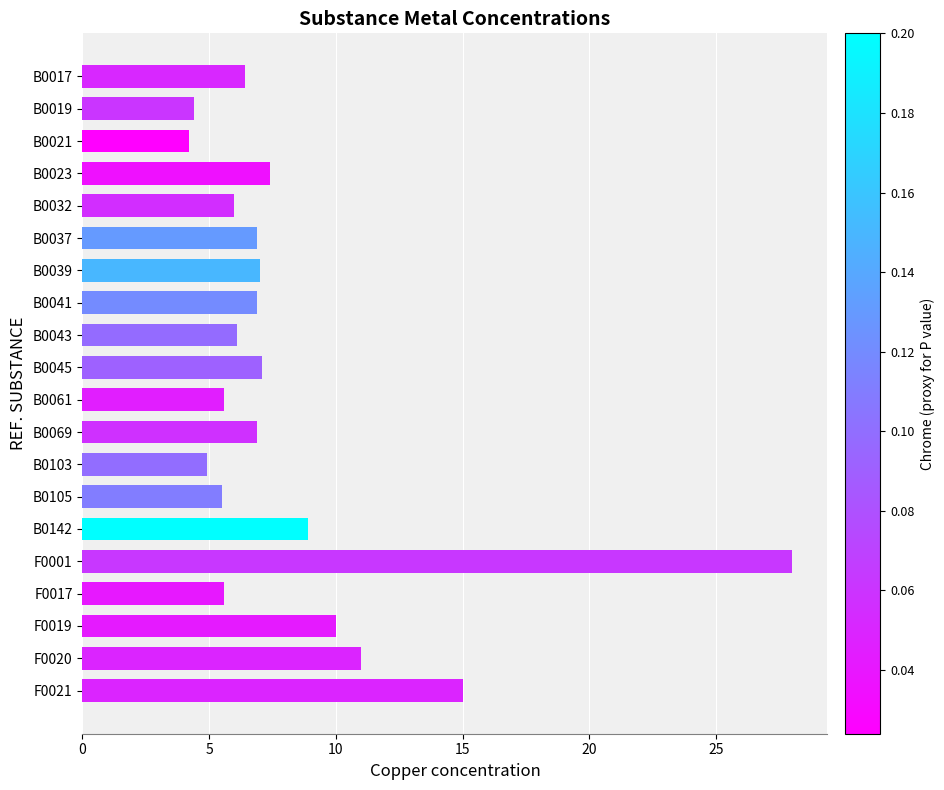

What is the smallest value displayed?

4.2